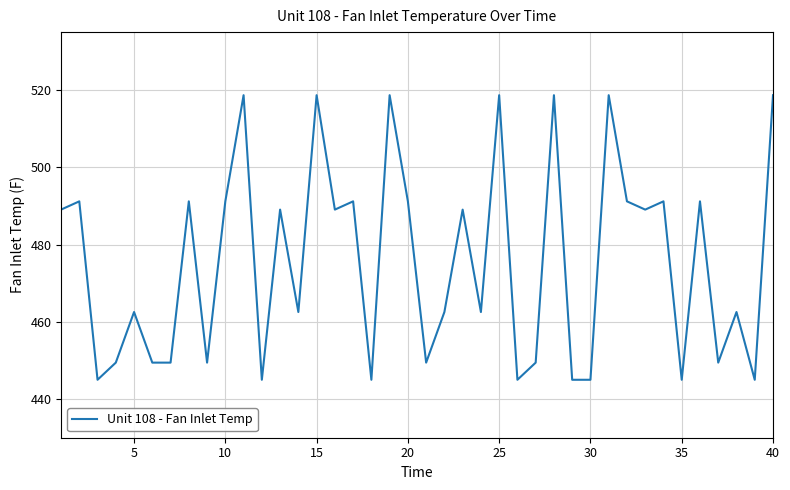

What is the difference between the maximum and minimum values?

73.7